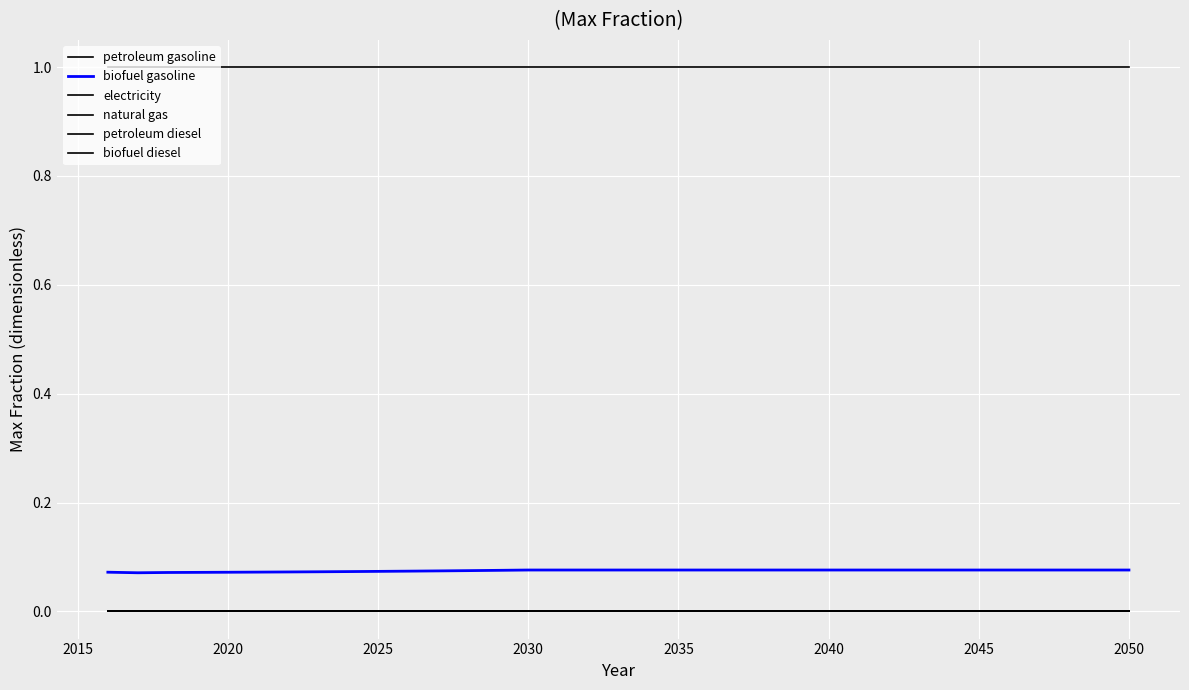

Reading left to right, transcribe all the data shown in this chart.

petroleum gasoline: 1.0	1.0	1.0	1.0	1.0	1.0	1.0	1.0	1.0	1.0	1.0	1.0	1.0	1.0	1.0	1.0	1.0	1.0	1.0	1.0	1.0	1.0	1.0	1.0	1.0	1.0	1.0	1.0	1.0	1.0	1.0	1.0	1.0	1.0	1.0
biofuel gasoline: 0.1	0.1	0.1	0.1	0.1	0.1	0.1	0.1	0.1	0.1	0.1	0.1	0.1	0.1	0.1	0.1	0.1	0.1	0.1	0.1	0.1	0.1	0.1	0.1	0.1	0.1	0.1	0.1	0.1	0.1	0.1	0.1	0.1	0.1	0.1
electricity: 0.0	0.0	0.0	0.0	0.0	0.0	0.0	0.0	0.0	0.0	0.0	0.0	0.0	0.0	0.0	0.0	0.0	0.0	0.0	0.0	0.0	0.0	0.0	0.0	0.0	0.0	0.0	0.0	0.0	0.0	0.0	0.0	0.0	0.0	0.0
natural gas: 0.0	0.0	0.0	0.0	0.0	0.0	0.0	0.0	0.0	0.0	0.0	0.0	0.0	0.0	0.0	0.0	0.0	0.0	0.0	0.0	0.0	0.0	0.0	0.0	0.0	0.0	0.0	0.0	0.0	0.0	0.0	0.0	0.0	0.0	0.0
petroleum diesel: 0.0	0.0	0.0	0.0	0.0	0.0	0.0	0.0	0.0	0.0	0.0	0.0	0.0	0.0	0.0	0.0	0.0	0.0	0.0	0.0	0.0	0.0	0.0	0.0	0.0	0.0	0.0	0.0	0.0	0.0	0.0	0.0	0.0	0.0	0.0
biofuel diesel: 0.0	0.0	0.0	0.0	0.0	0.0	0.0	0.0	0.0	0.0	0.0	0.0	0.0	0.0	0.0	0.0	0.0	0.0	0.0	0.0	0.0	0.0	0.0	0.0	0.0	0.0	0.0	0.0	0.0	0.0	0.0	0.0	0.0	0.0	0.0